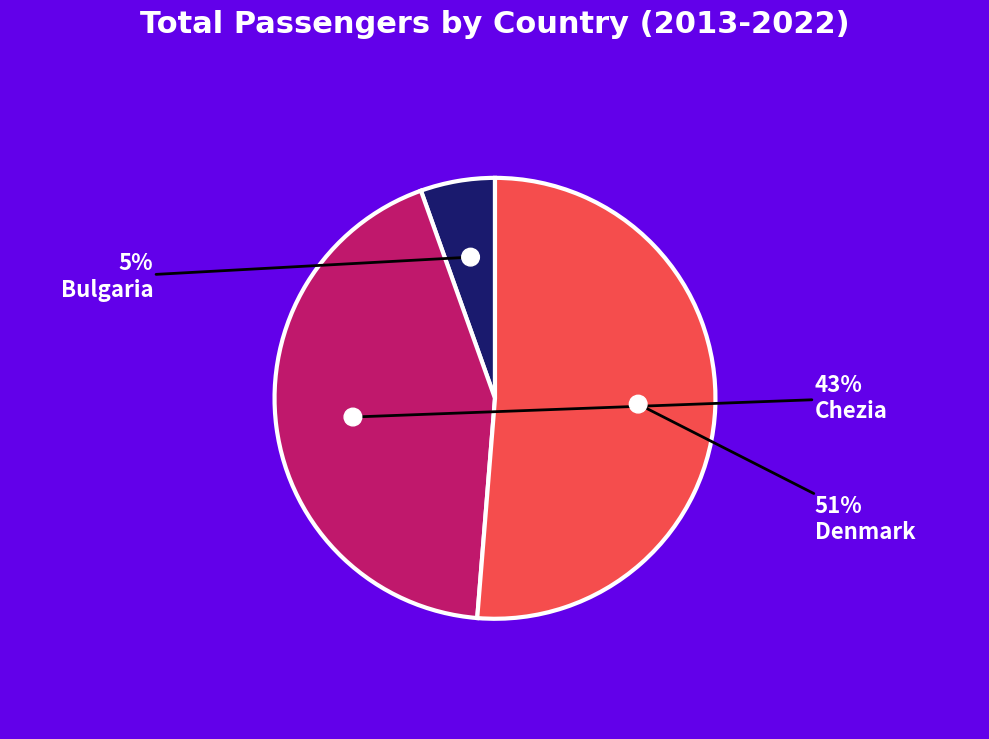

True or false: Denmark accounts for 37% of the total.

False